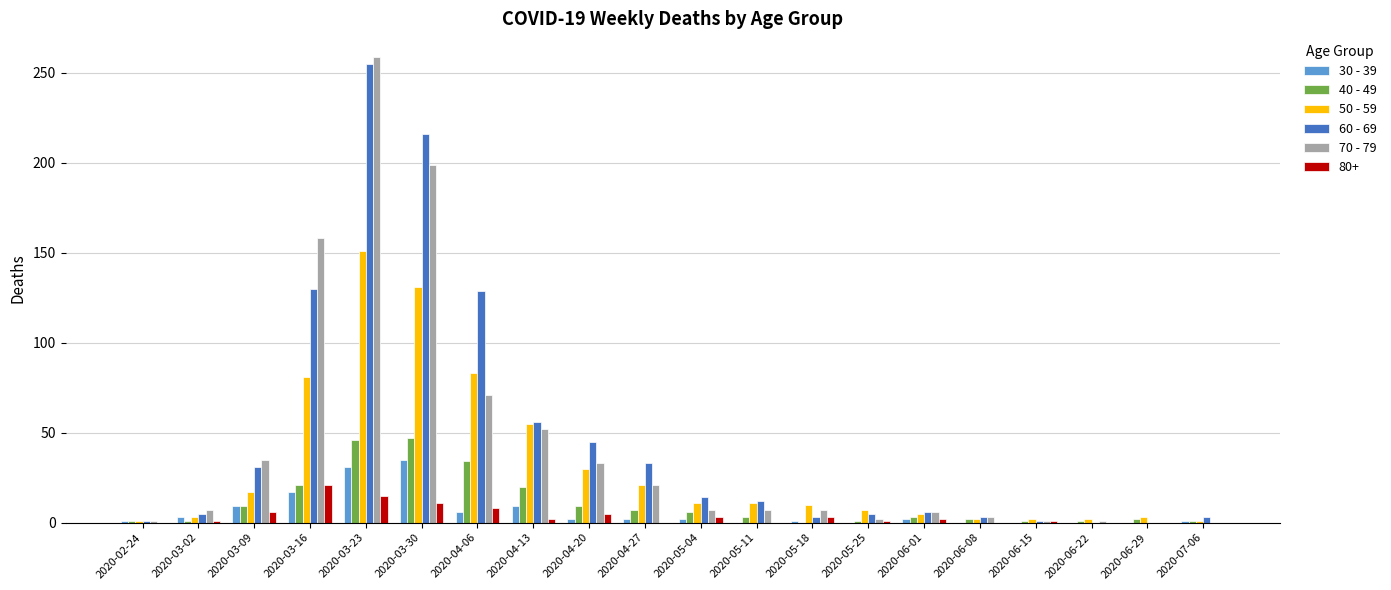

Which series has the largest range (max minus min)?

70 - 79